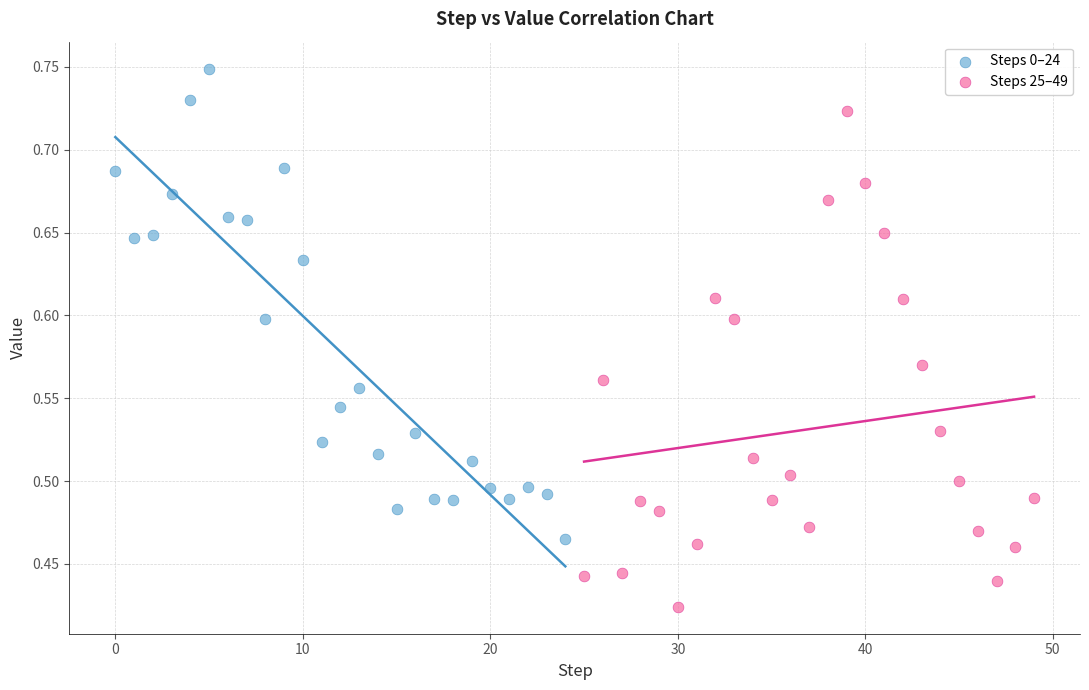

Which series has the largest Y range (max minus min)?

Steps 25–49